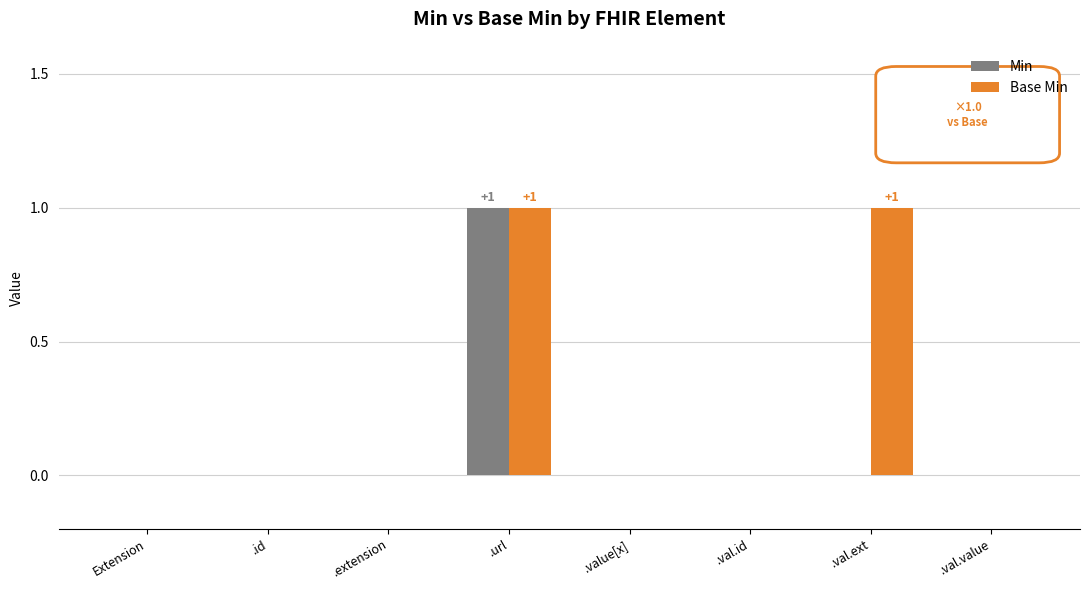

How many distinct data groups are displayed?

2